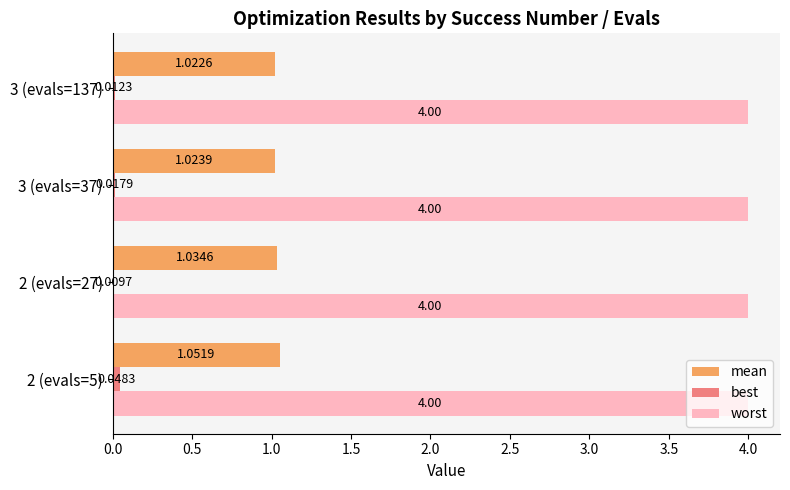

What are all the series names shown in the legend?

mean, best, worst